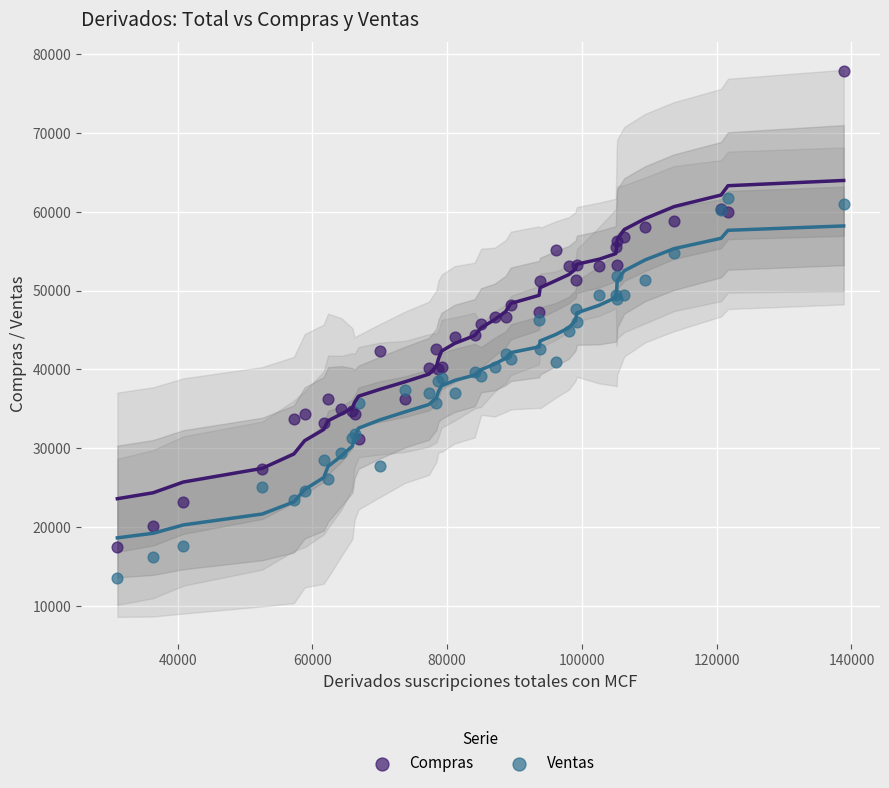

Which series reaches the minimum Y coordinate?

Ventas